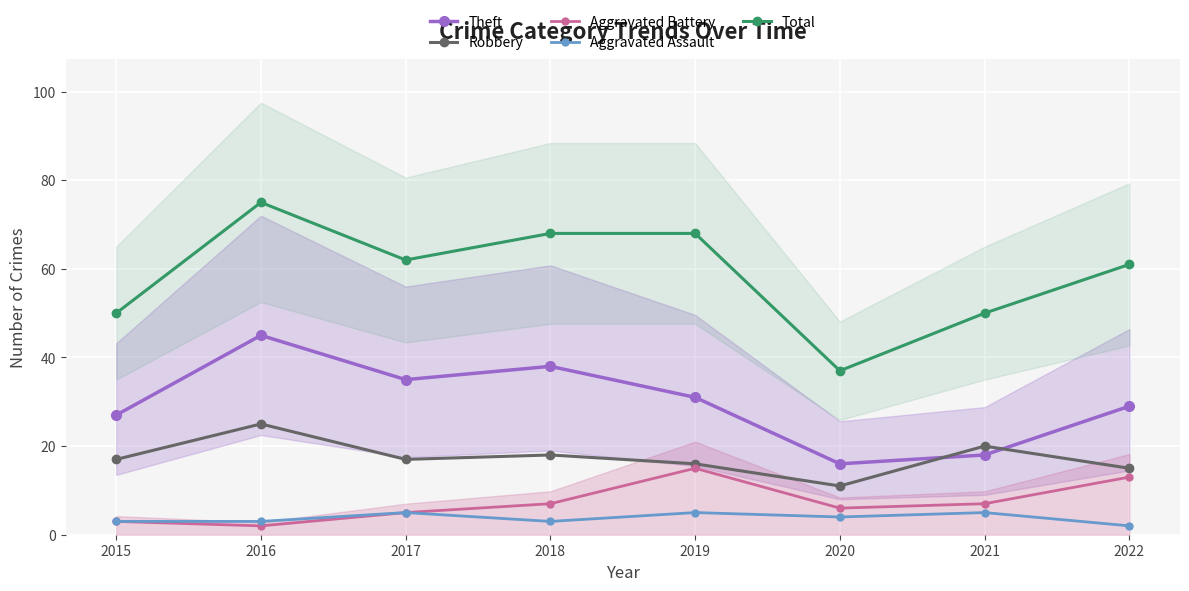

What is the difference between the maximum and minimum values in the Theft series?

29